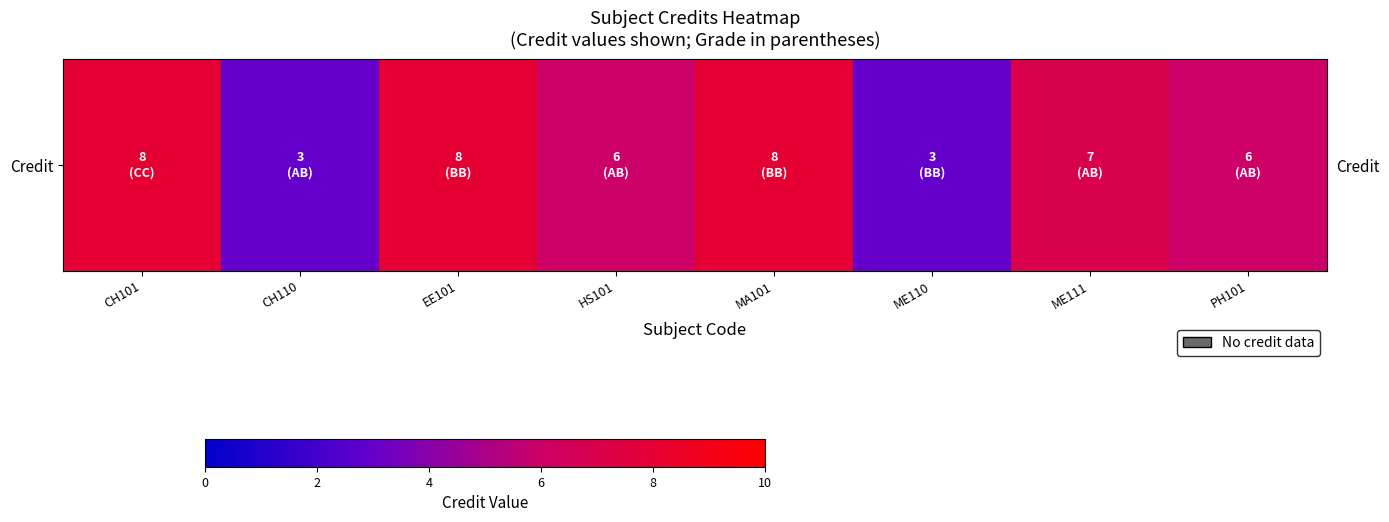

Reading left to right, list all the values displayed in this chart.

8	3	8	6	8	3	7	6